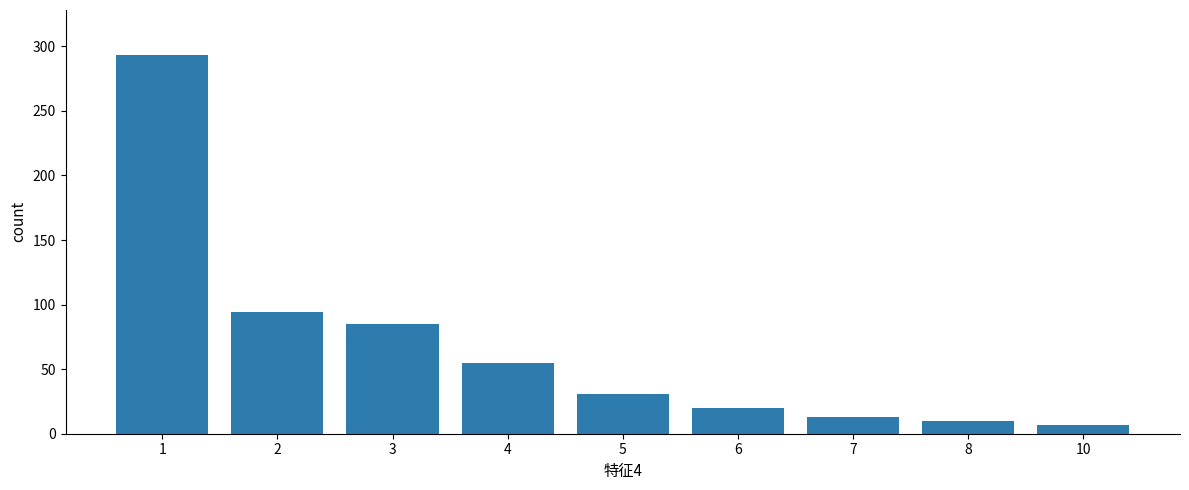

Which category has the highest value across all series?

1